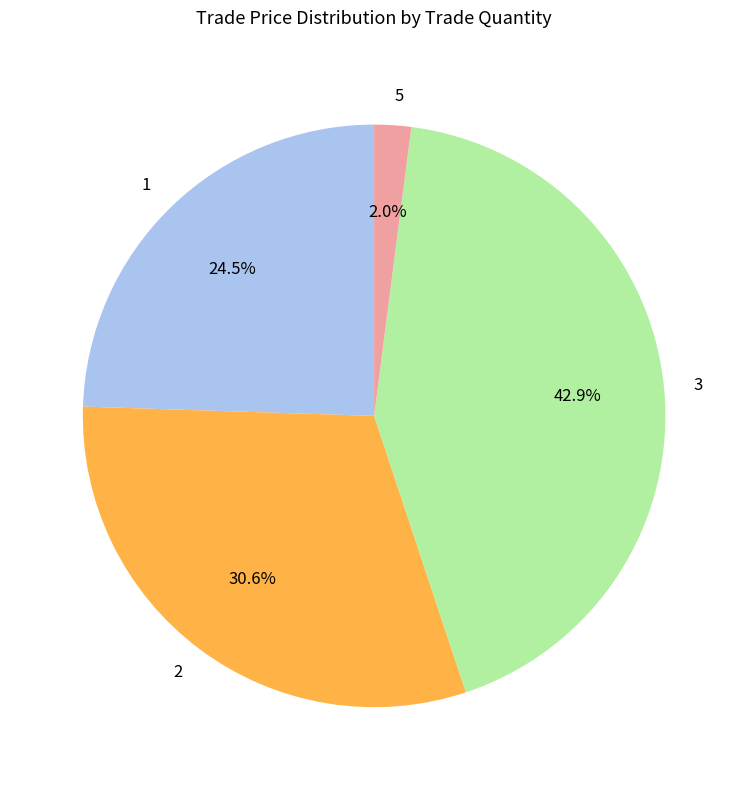

What is the largest slice in the pie chart?

3